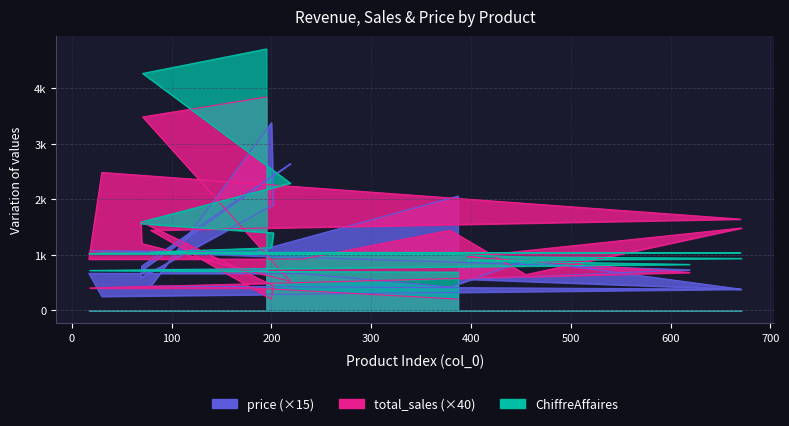

What is the approximate value of total_sales at 619?

680.0